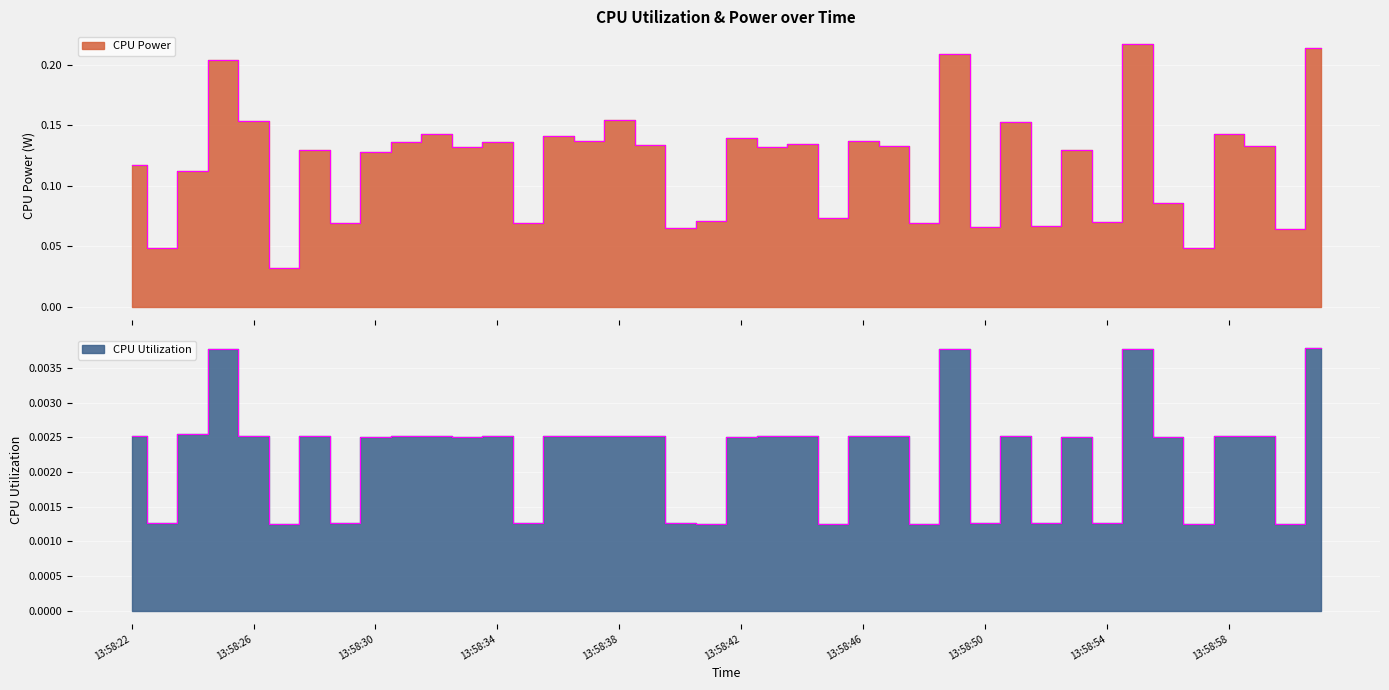

How many interior local peaks does the CPU Power series have?

14